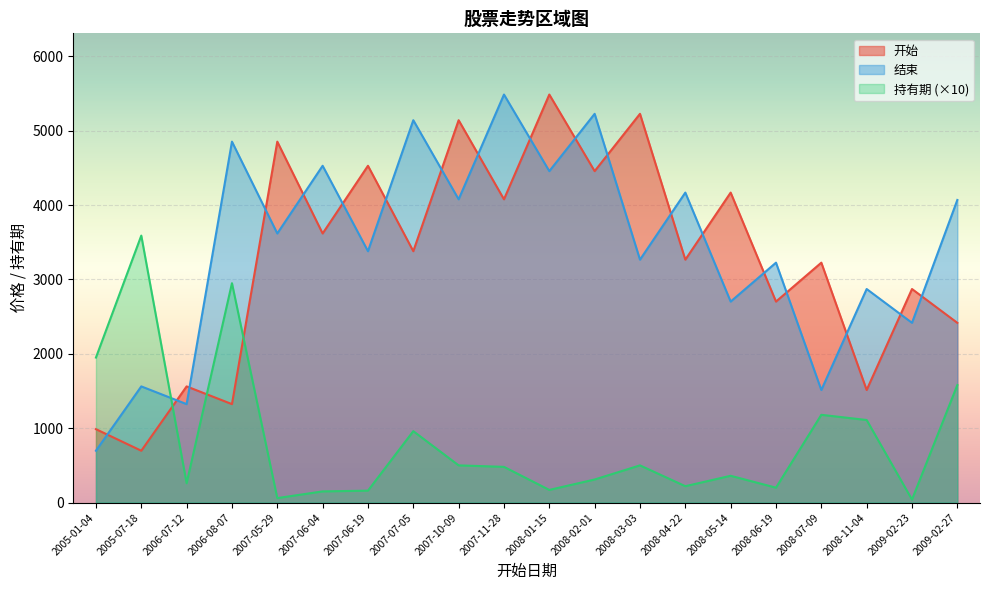

What are all the series names shown in the legend?

开始, 结束, 持有期 (×10)